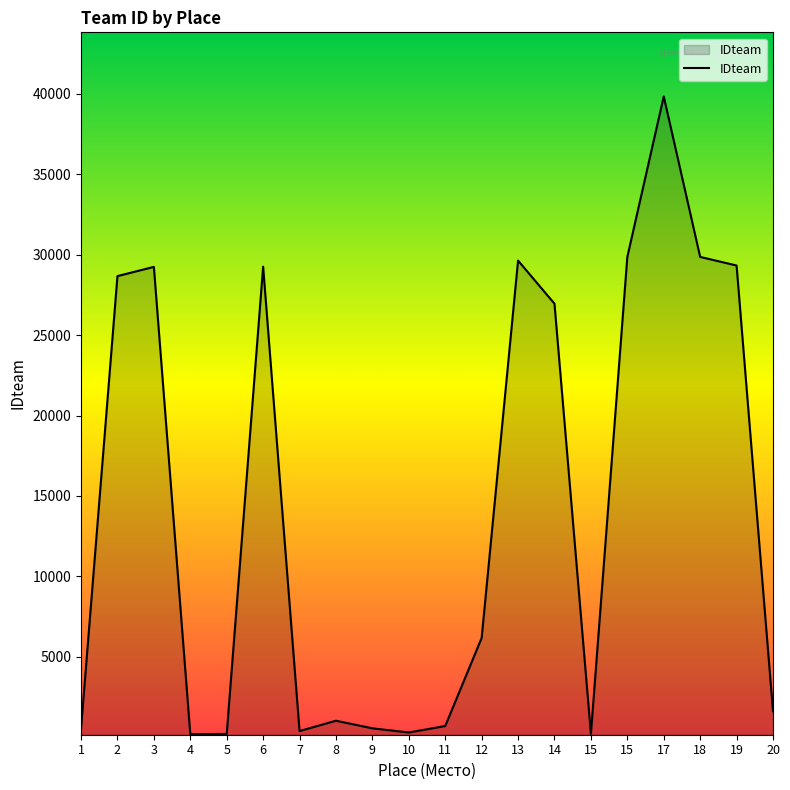

How many interior local valleys (lower than both neighbors) does the data have?

4